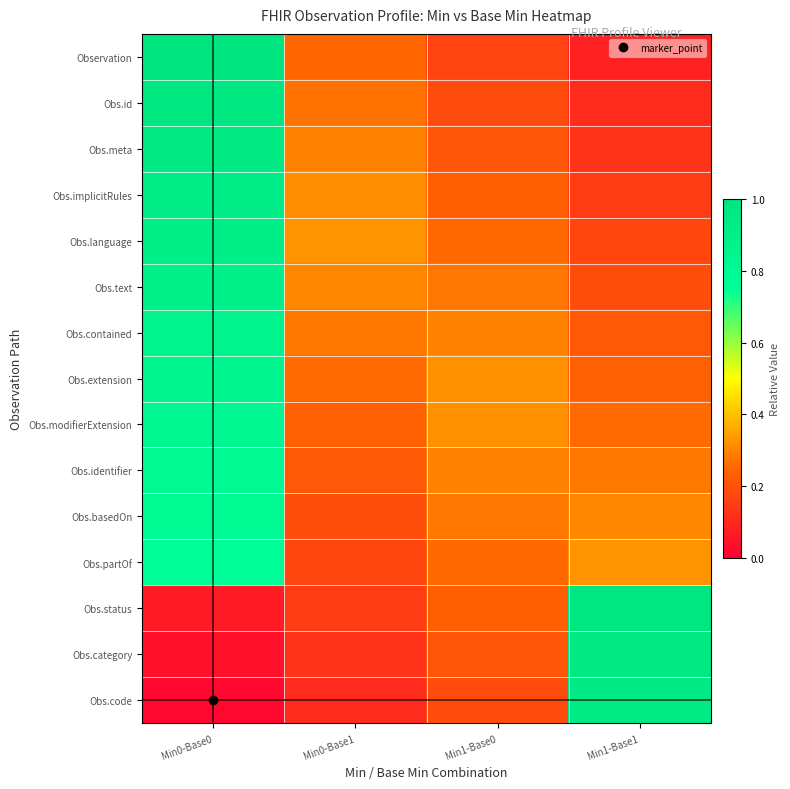

Between Min0-Base0 and Min1-Base0, which is larger?

Min0-Base0